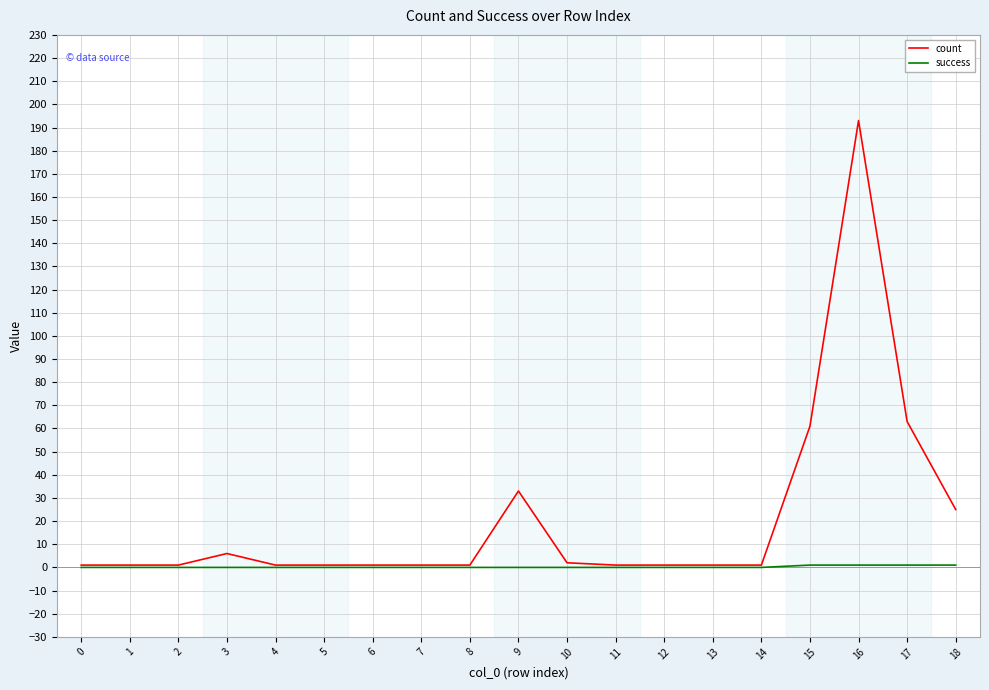

What is the greatest value displayed?

193